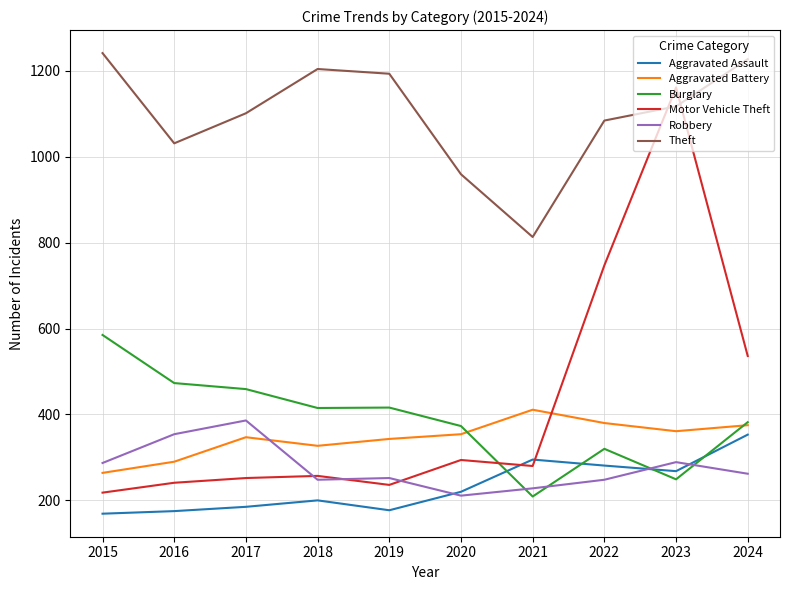

What are all the series names shown in the legend?

Aggravated Assault, Aggravated Battery, Burglary, Motor Vehicle Theft, Robbery, Theft